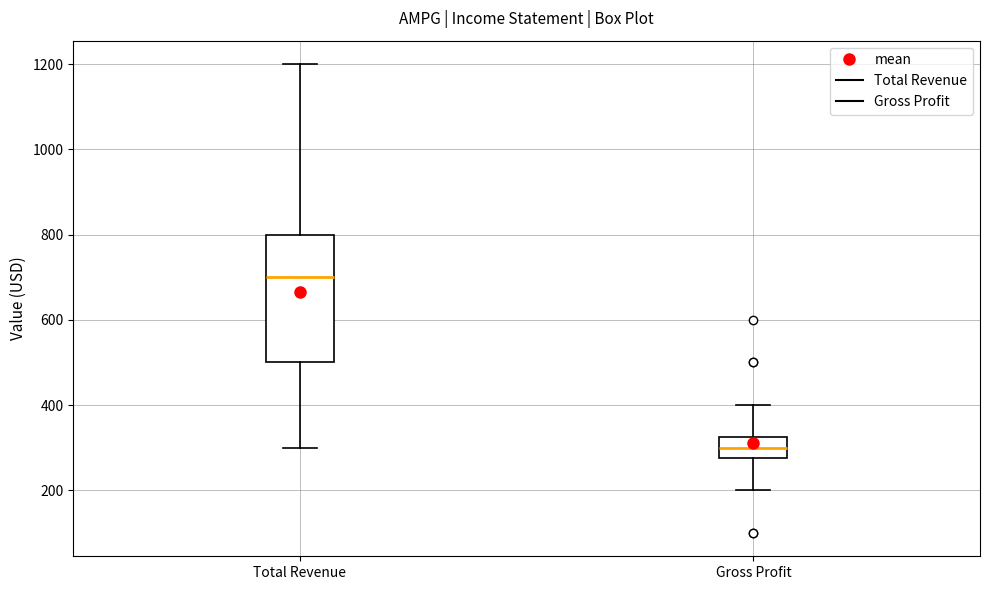

Which box is the tallest, from its lower edge to its upper edge?

Total Revenue